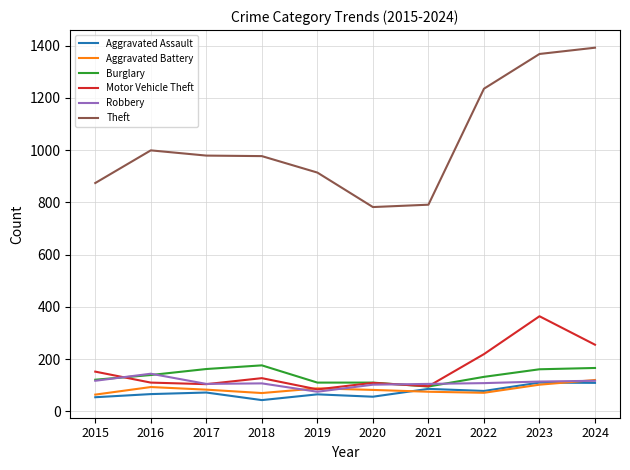

What is the lowest value of the Aggravated Assault series?

43